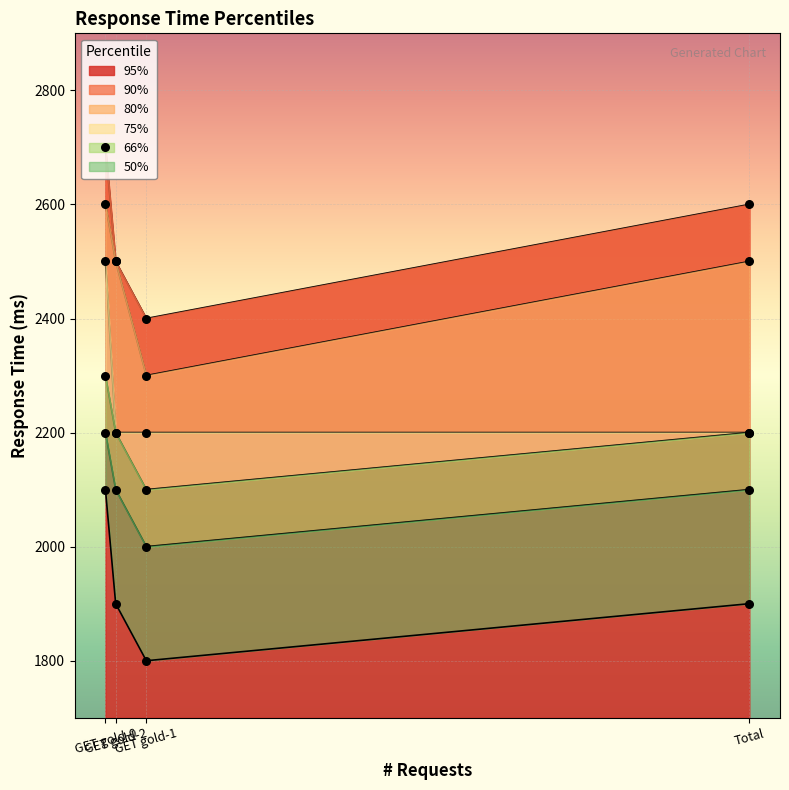

At which category is the sum across all series the highest?

GET gold-0